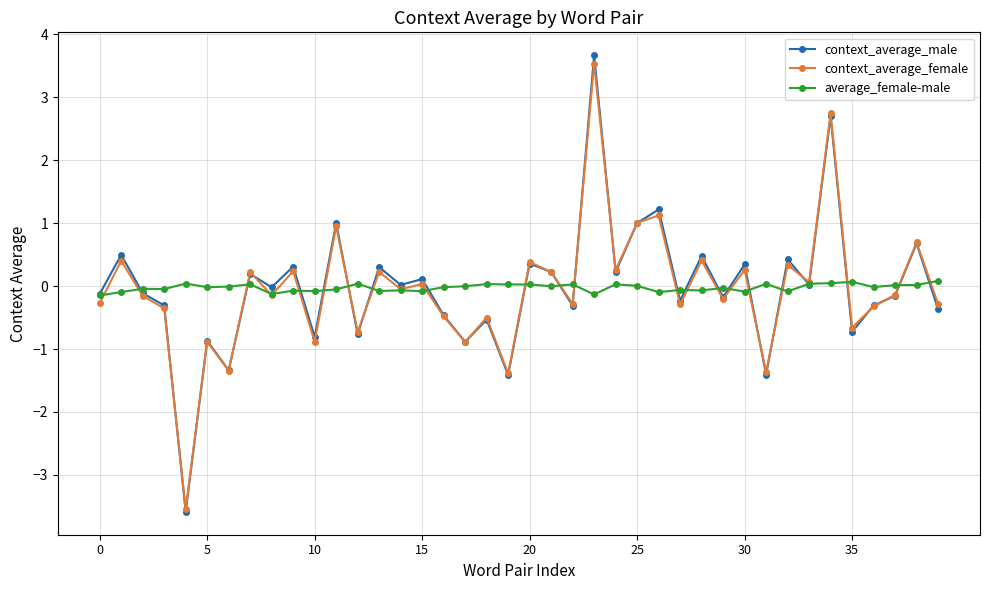

Which series ends up on top after the final intersection of context_average_female and context_average_male?

context_average_female